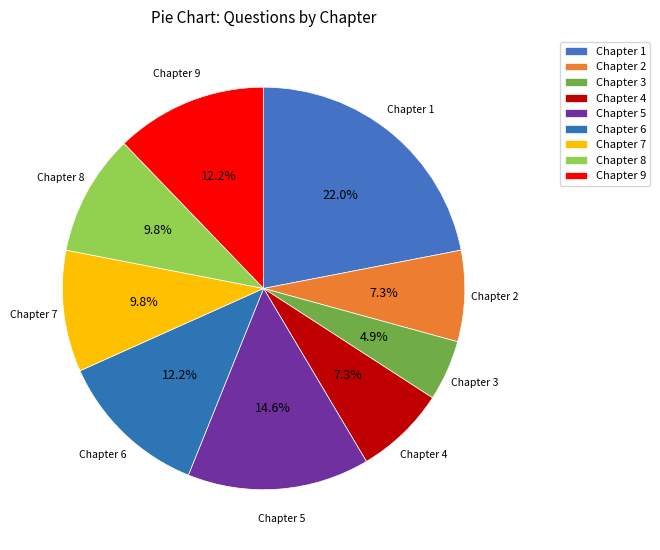

Which category has the biggest portion of the pie?

Chapter 1